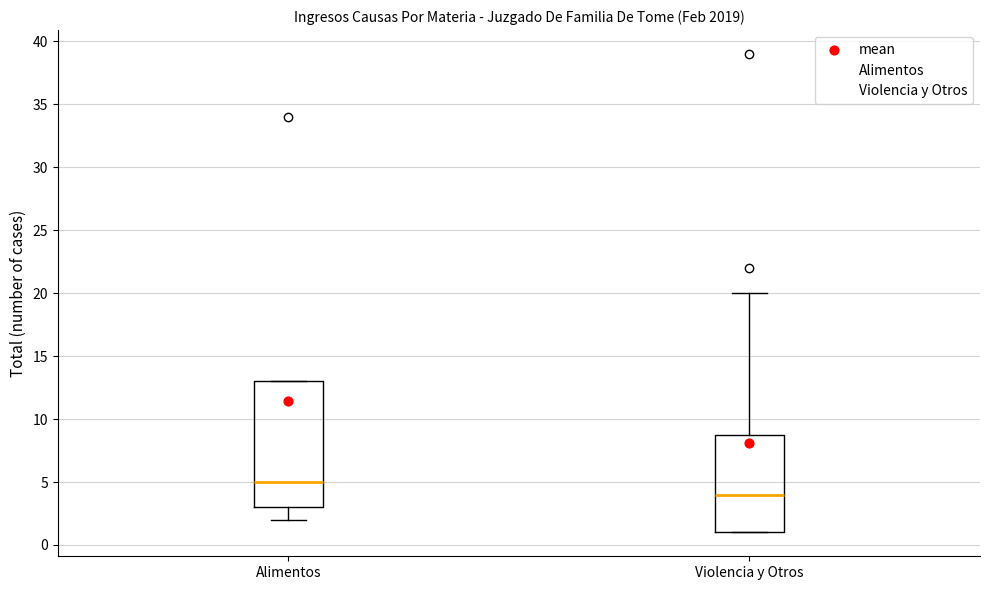

Where does the upper whisker of the box for Violencia y Otros end on the y-axis? The values are not printed on the chart, so give them approximately, as read against the axis.

20